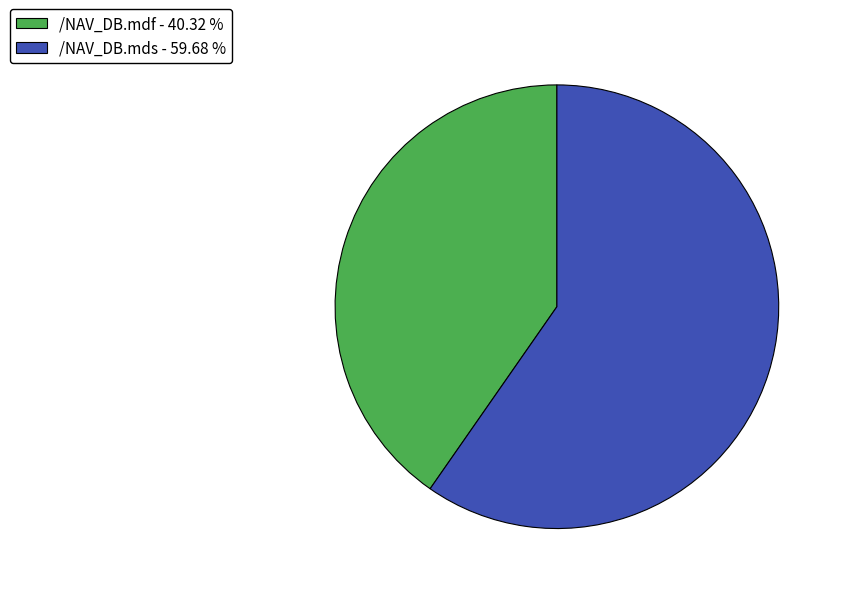

Between /NAV_DB.mdf and /NAV_DB.mds, which is larger?

/NAV_DB.mds